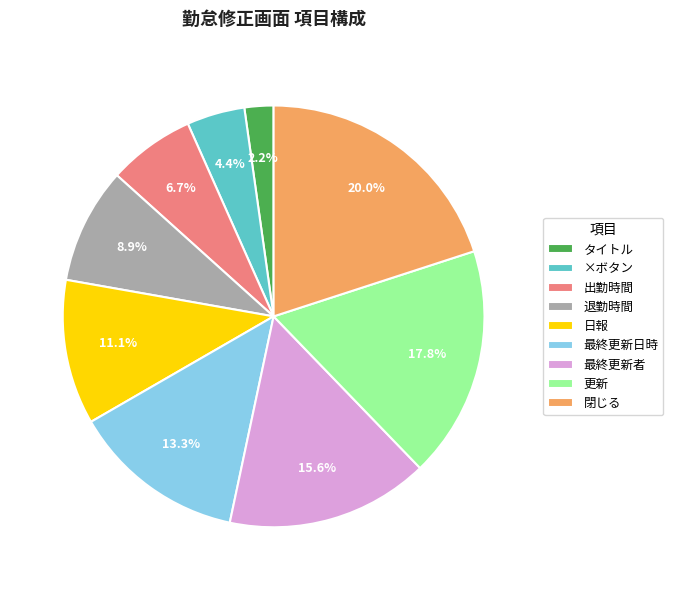

Does タイトル account for over 50% of the chart?

No